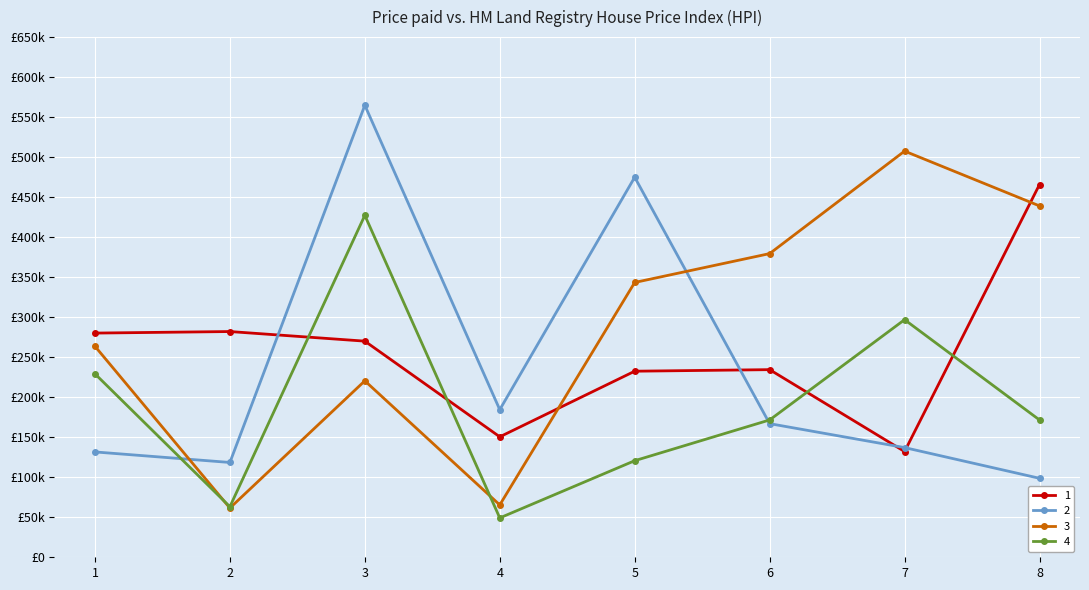

What is the difference between the highest and lowest values at 6?

212489.5